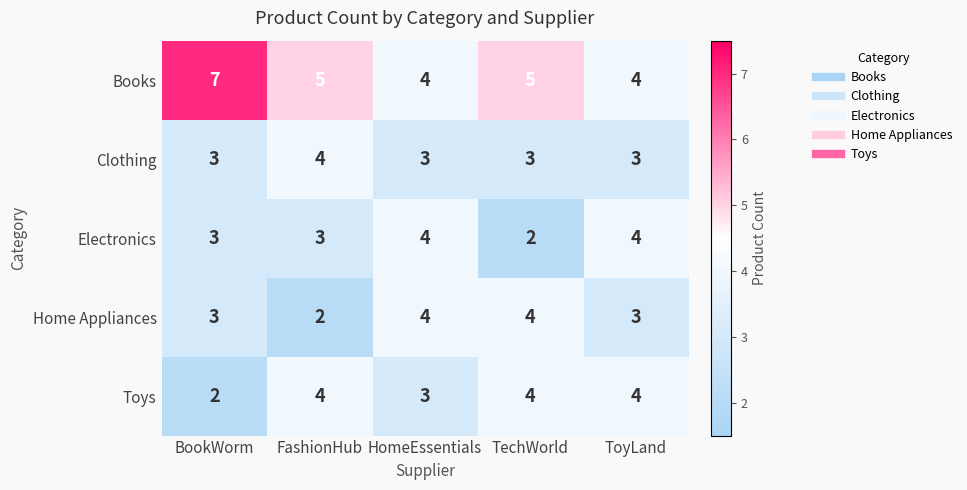

Reading left to right, list all the values displayed in this chart.

Books: BookWorm=7	FashionHub=5	HomeEssentials=4	TechWorld=5	ToyLand=4
Clothing: BookWorm=3	FashionHub=4	HomeEssentials=3	TechWorld=3	ToyLand=3
Electronics: BookWorm=3	FashionHub=3	HomeEssentials=4	TechWorld=2	ToyLand=4
Home Appliances: BookWorm=3	FashionHub=2	HomeEssentials=4	TechWorld=4	ToyLand=3
Toys: BookWorm=2	FashionHub=4	HomeEssentials=3	TechWorld=4	ToyLand=4